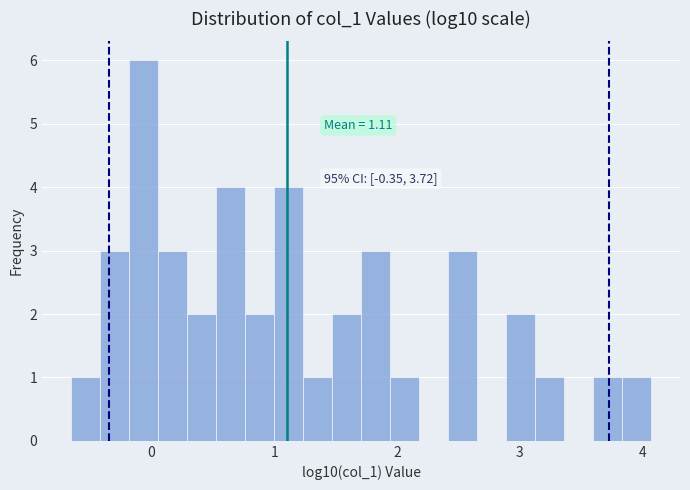

Around what value on the x-axis is the tallest bar? Give the approximate position of its centre, as read against the axis.

-0.1